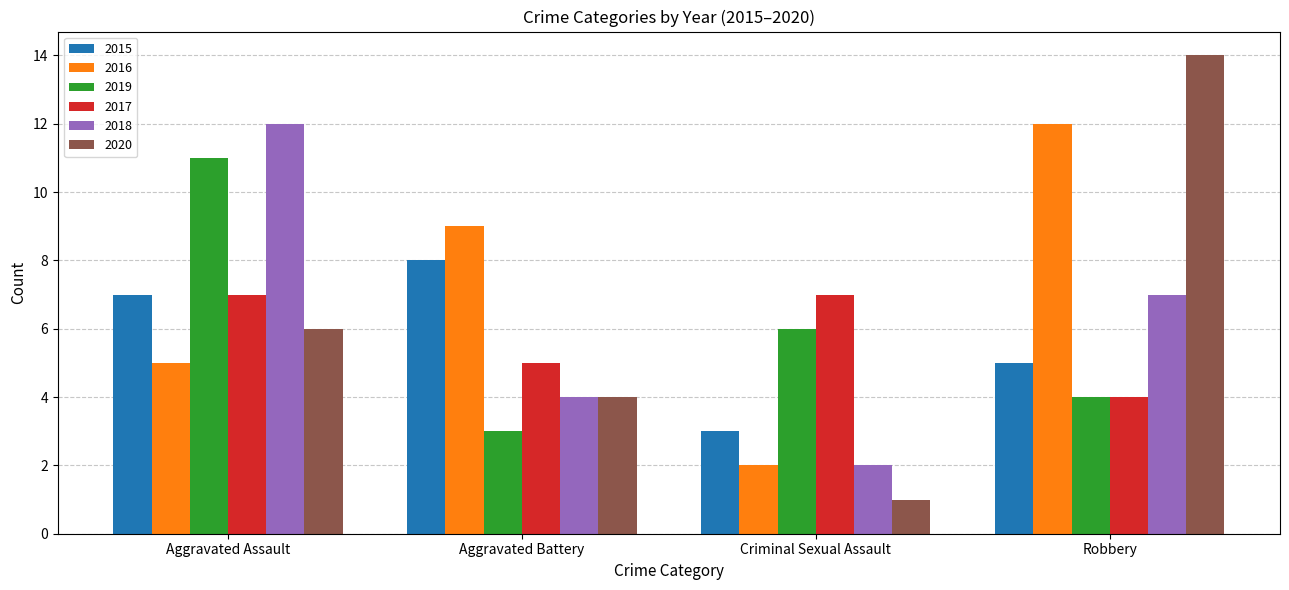

What is the total value across all series at Robbery?

46